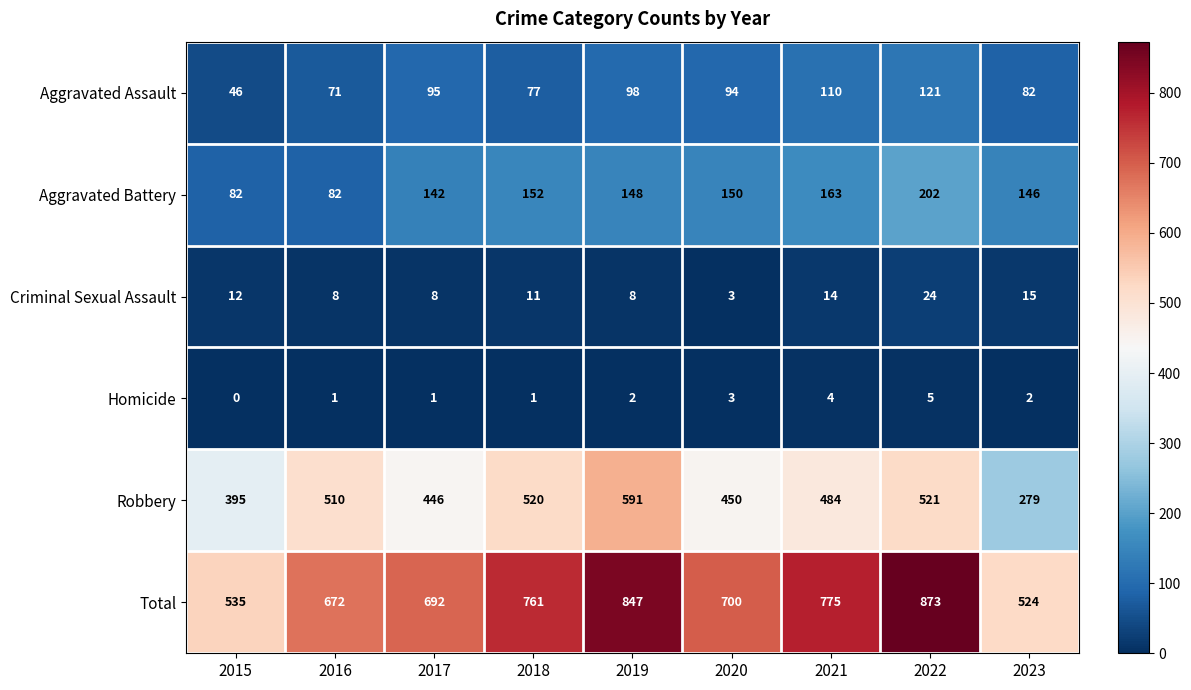

The value of Aggravated Assault at 2021 is 62. True or false?

False